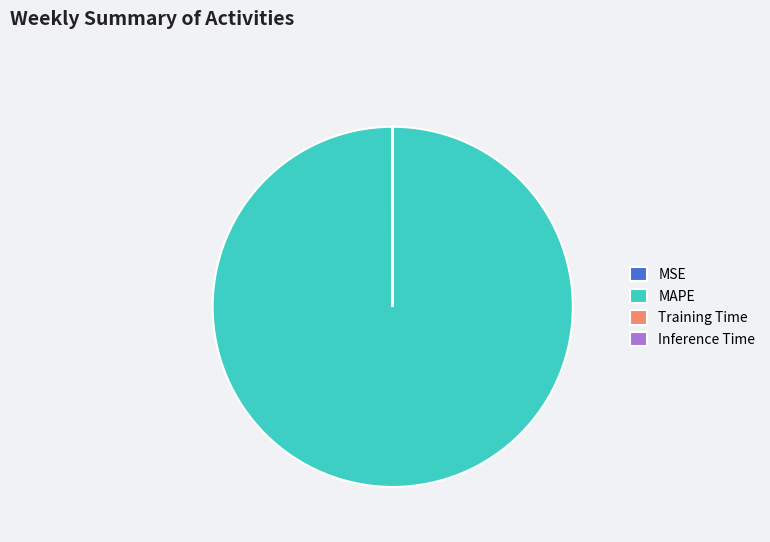

The MAPE slice represents 100% of the pie. True or false?

True